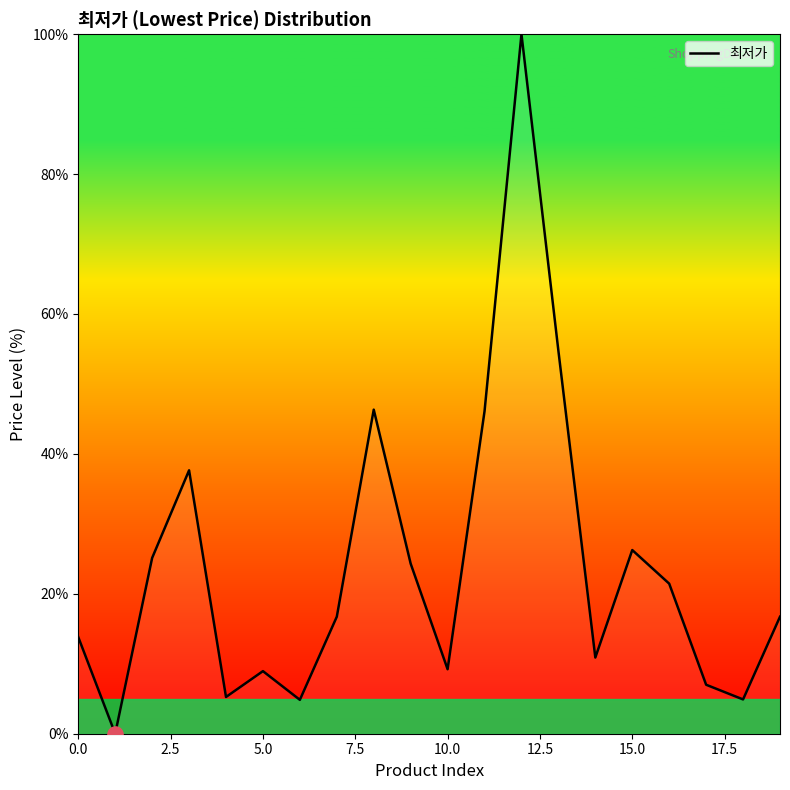

What is the difference between the maximum and minimum values?

100.0